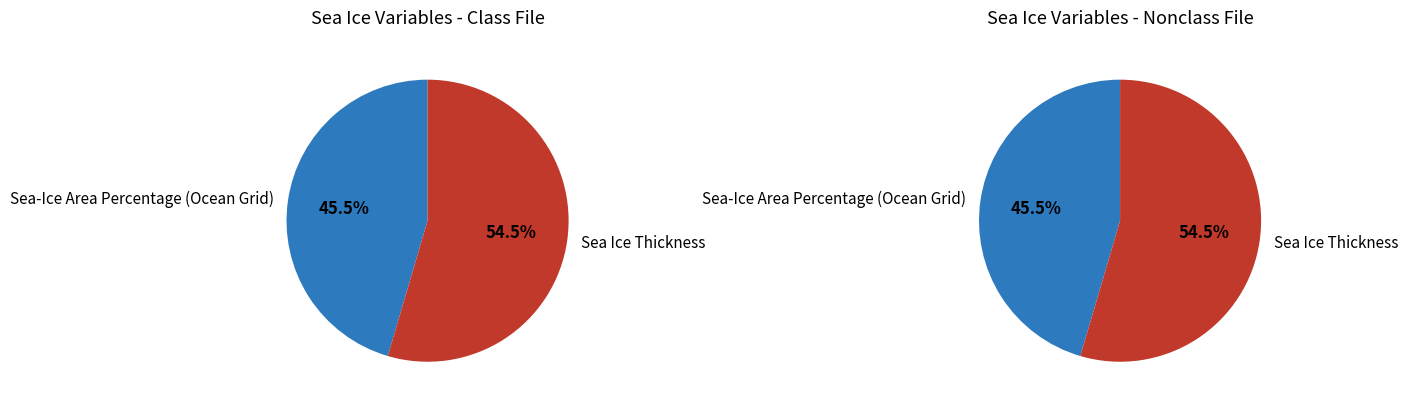

To the nearest percent, what percentage of the pie is Sea Ice Thickness?

55%